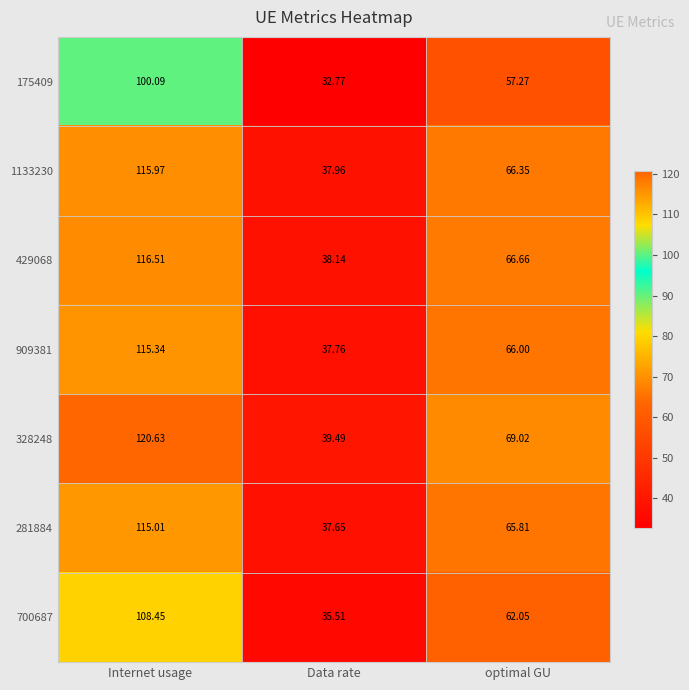

What is the maximum value shown in the chart?

120.6